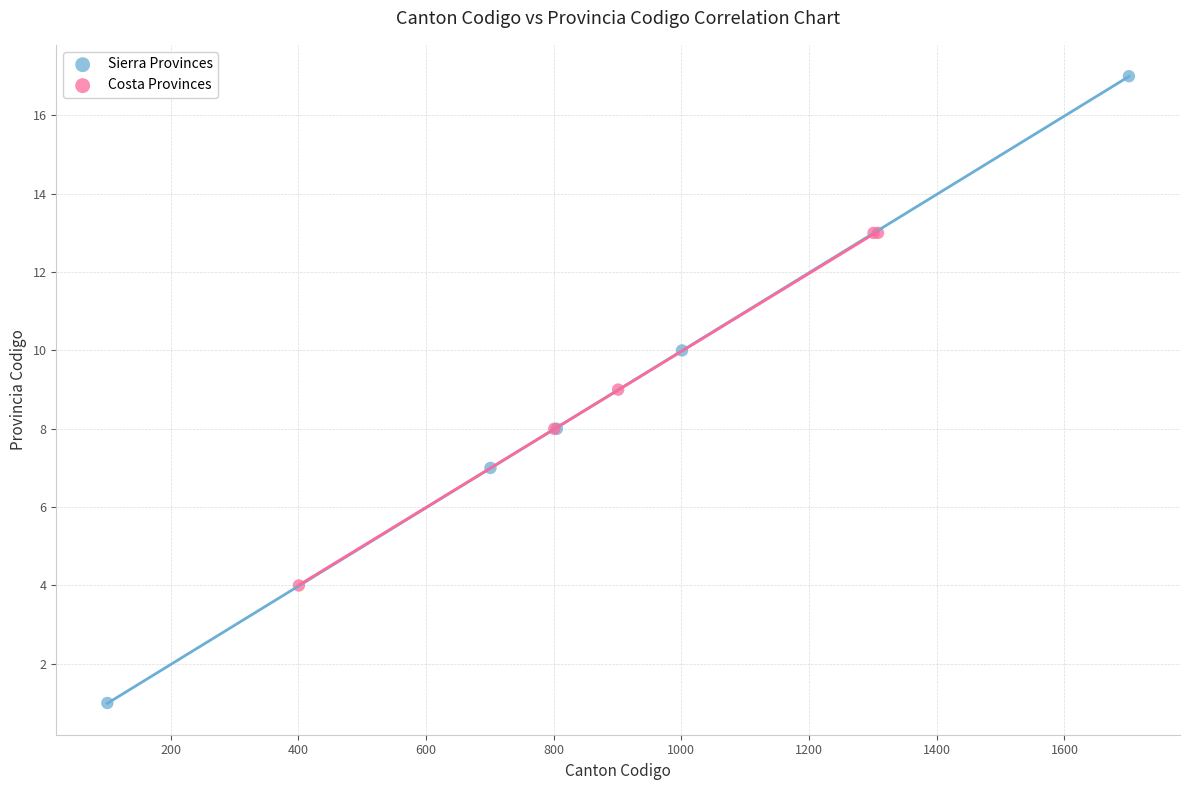

Which series has the largest Y range (max minus min)?

Sierra Provinces